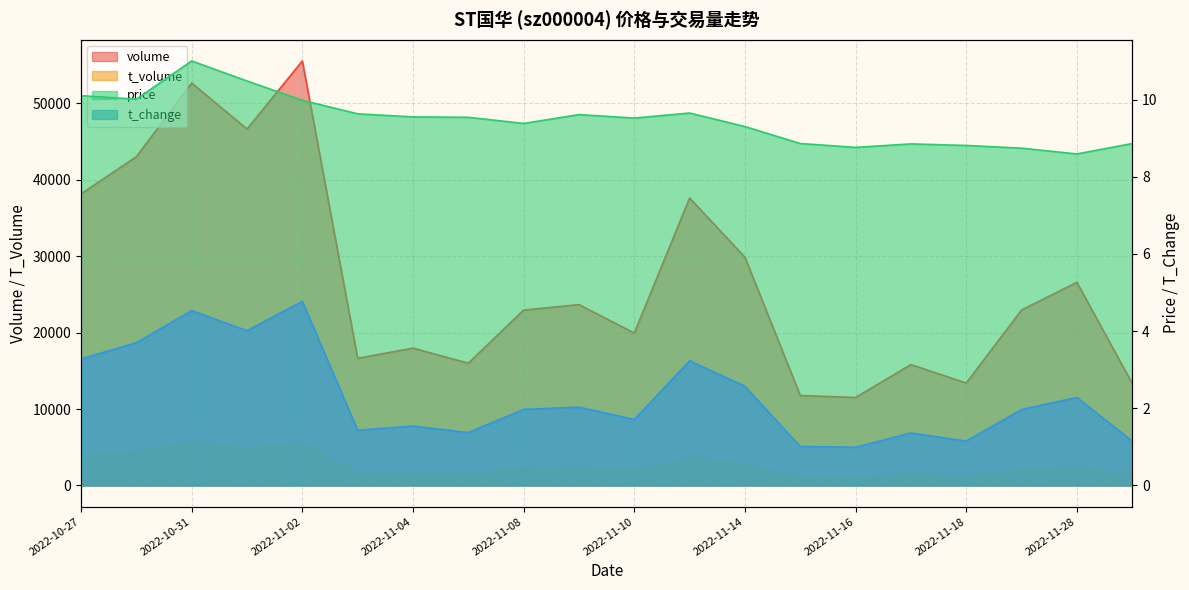

What position from the left is 2022-10-31?

3